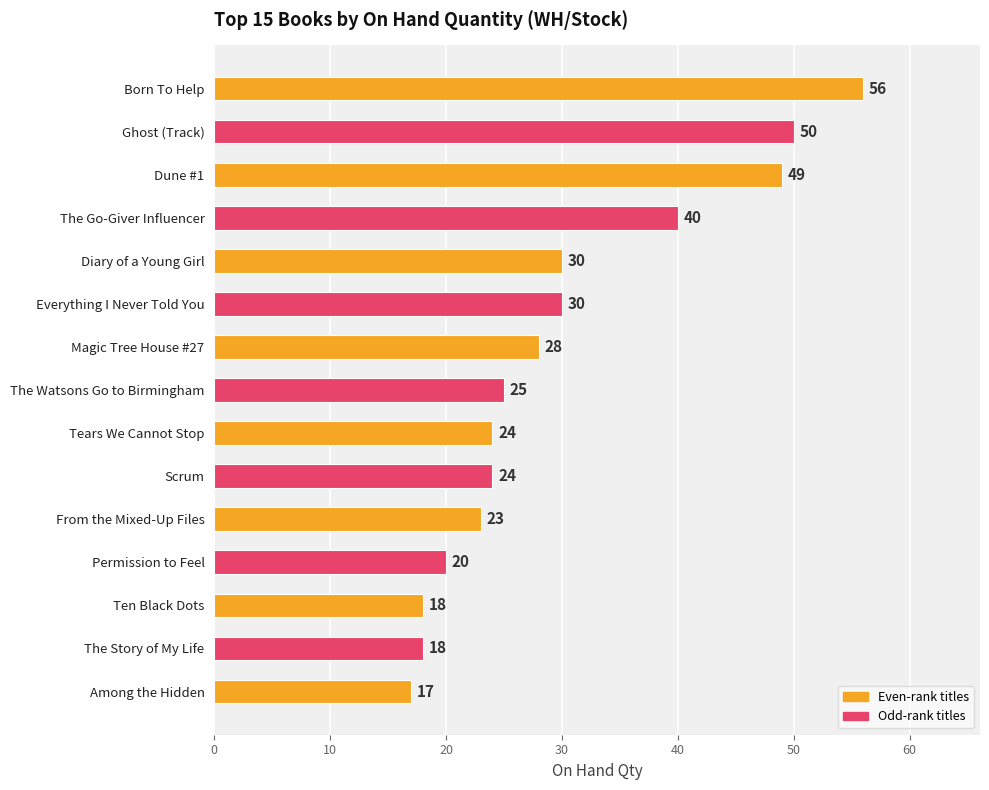

What is the maximum value shown in the chart?

56